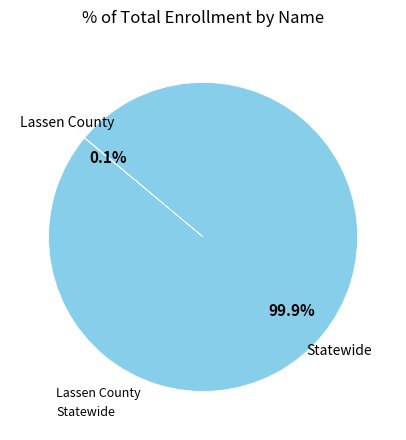

Which slice represents more than half of the pie?

Statewide